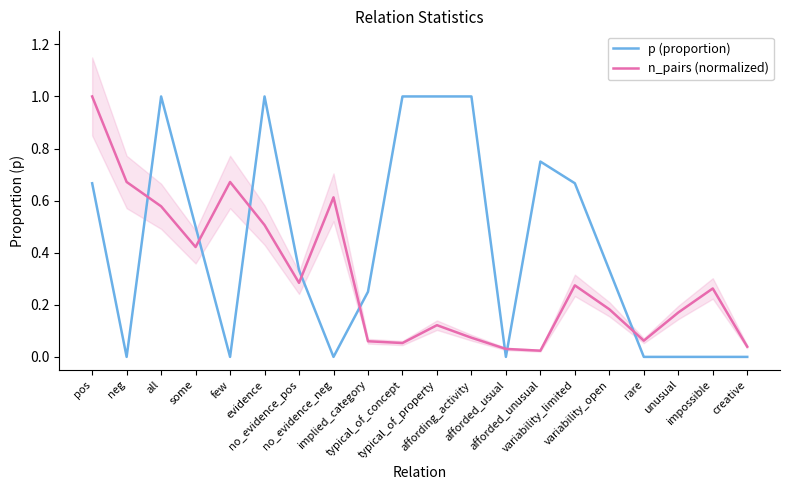

Is the value of p (proportion) at all greater than the value of n_pairs (normalized) at unusual?

Yes